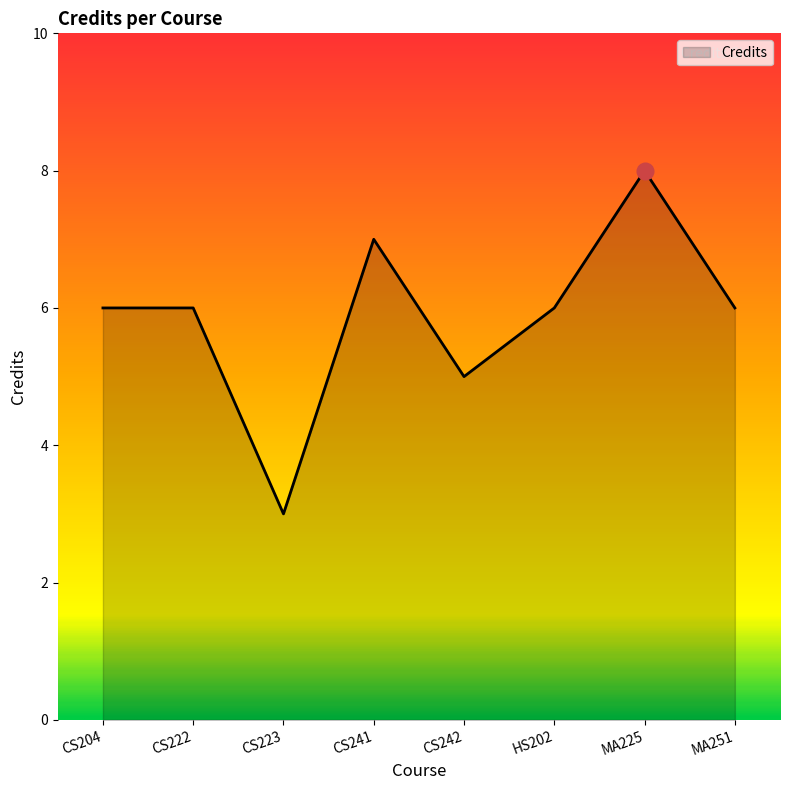

How many interior local valleys (lower than both neighbors) does the data have?

2